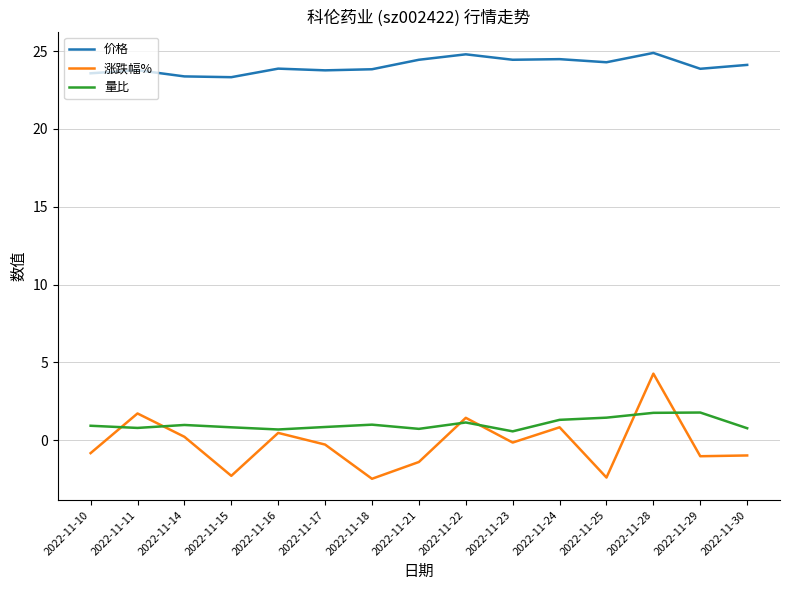

The value of 量比 at 2022-11-28 is 1.8. True or false?

True